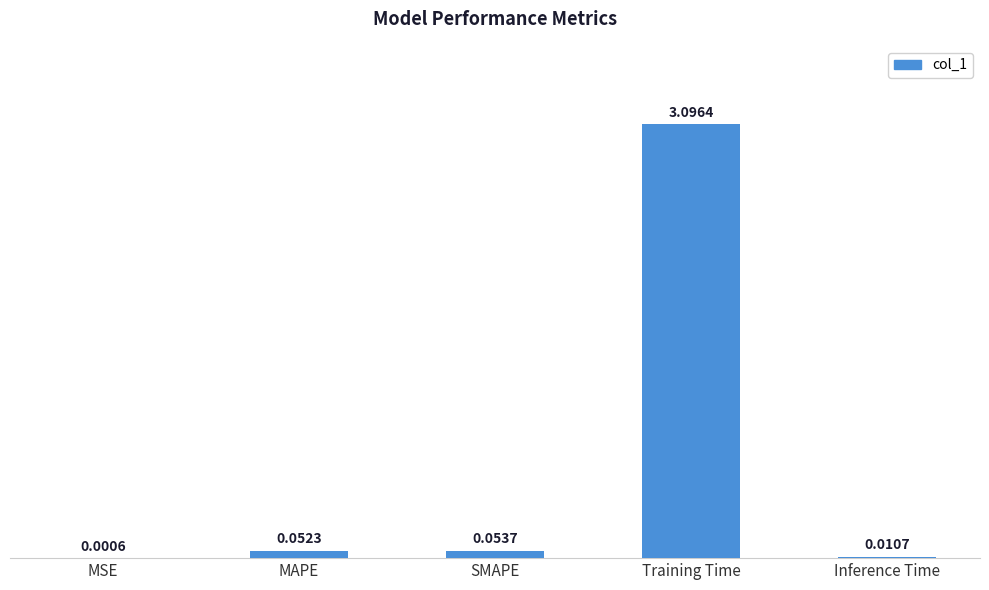

Where is the data nearest to the value 1?

SMAPE